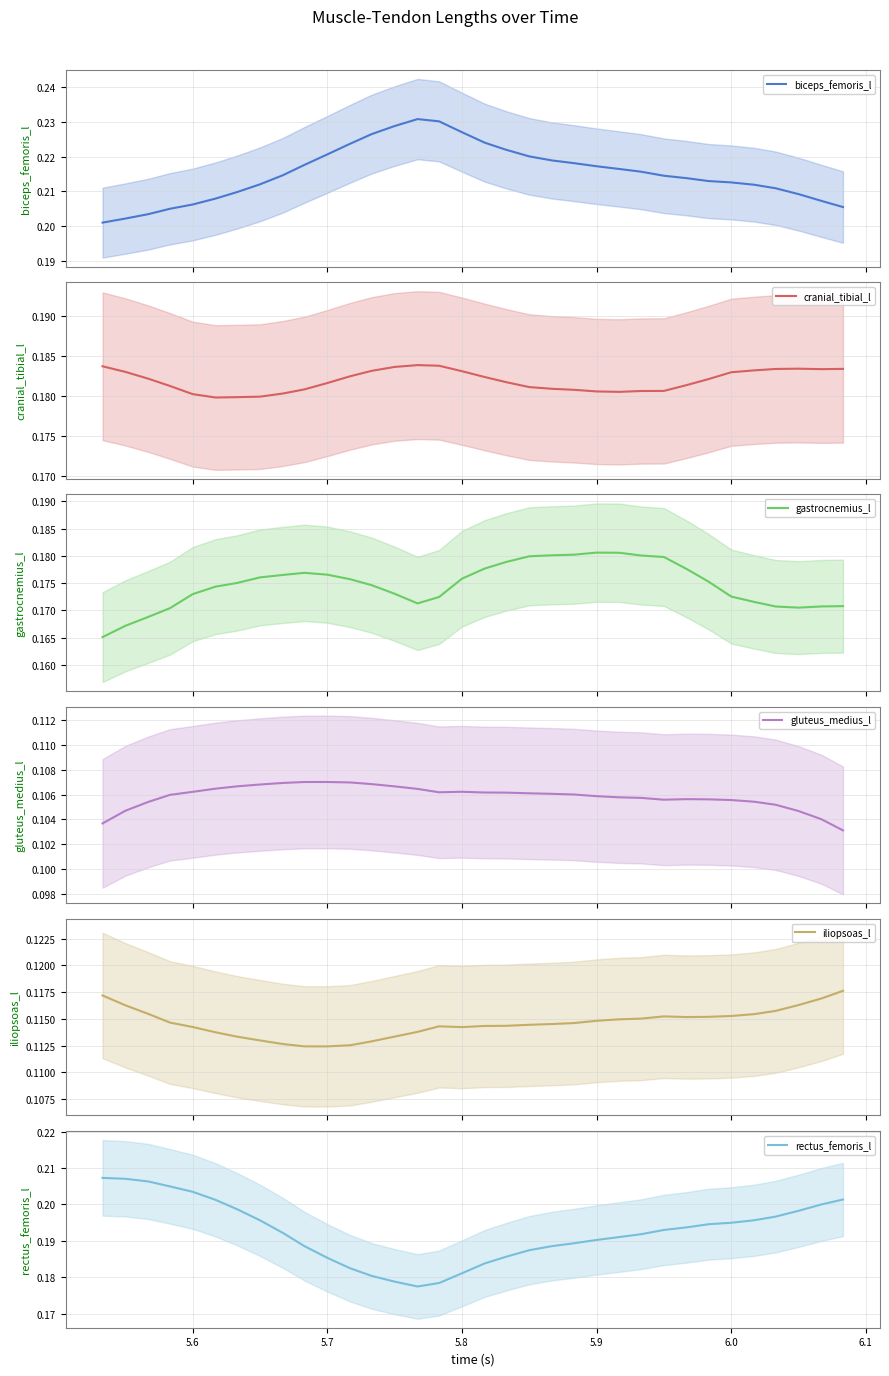

The value of iliopsoas_l at 17 is 0.0. True or false?

False